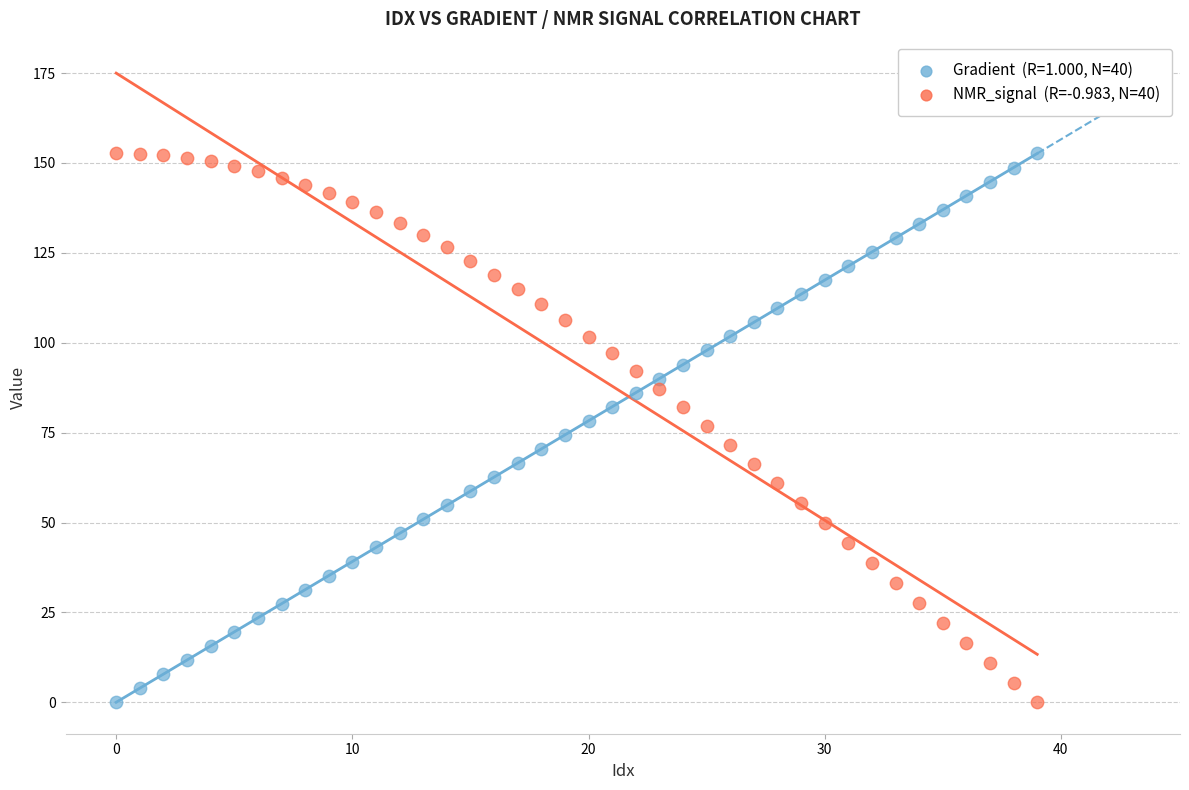

Across all data points, what is the range of Y values (max minus min)?

152.6